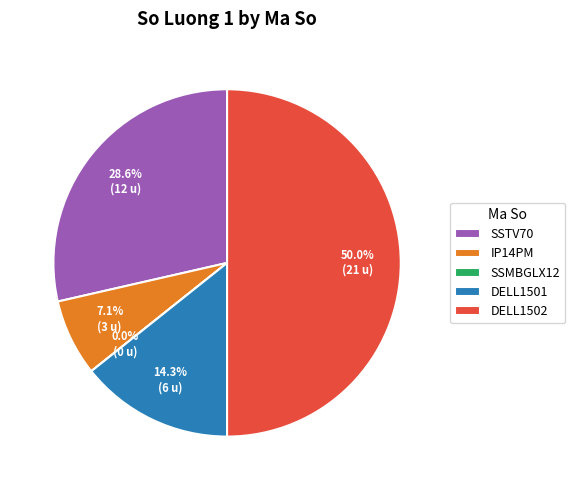

Rank the categories by value from lowest to highest.

SSMBGLX12, IP14PM, DELL1501, SSTV70, DELL1502